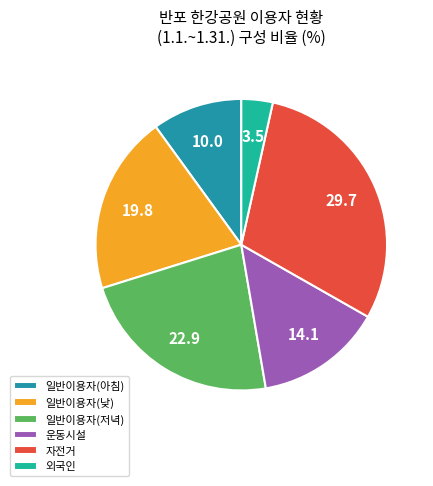

Does 외국인 represent more than half of the total?

No